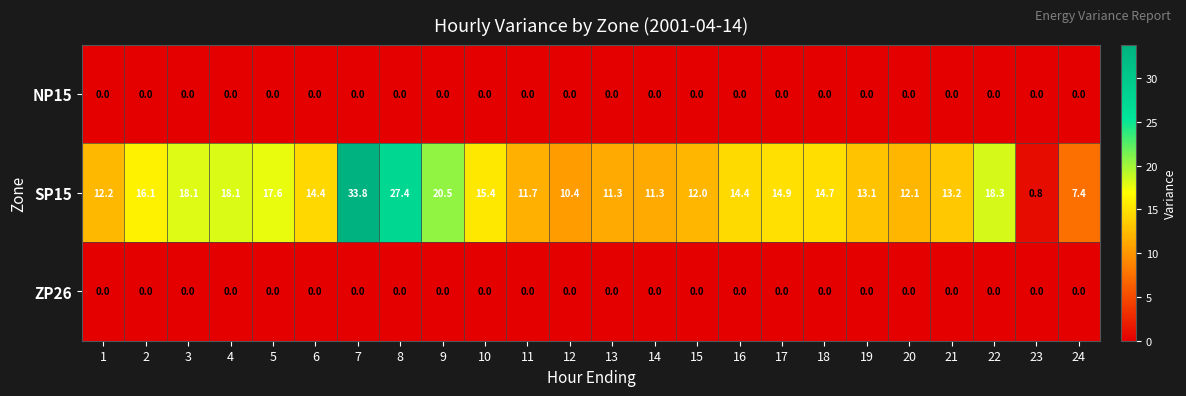

What is the maximum value for SP15?

33.8